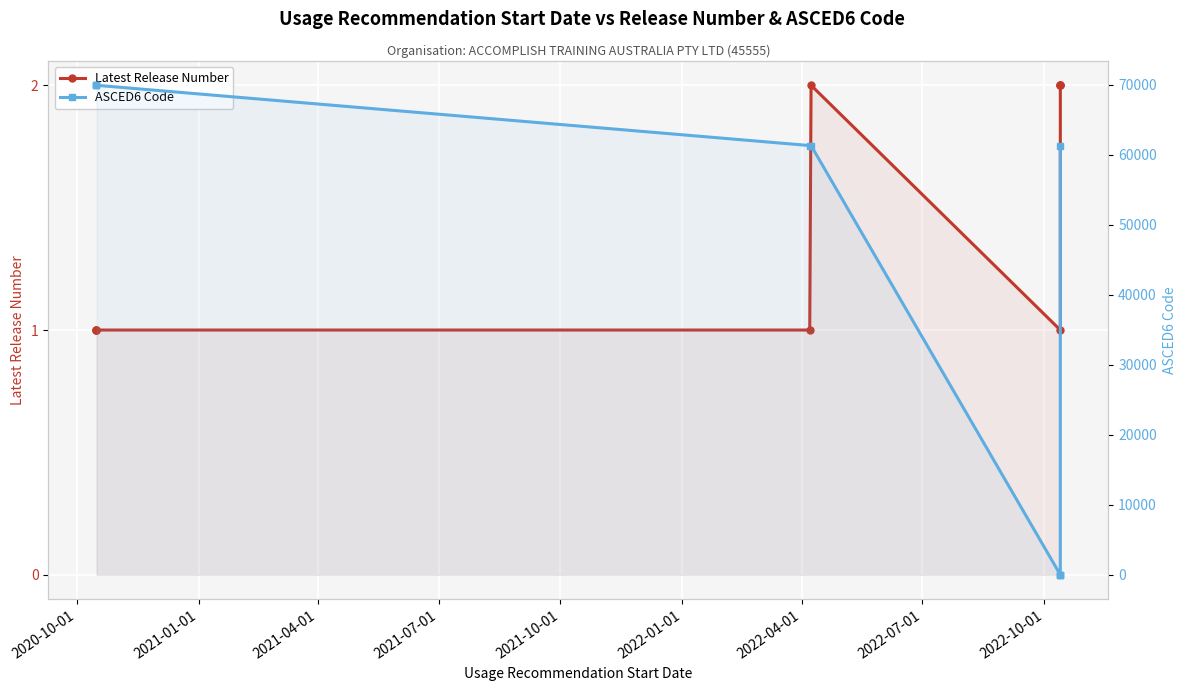

Is the value of ASCED6 Code at 2021-07-01 greater than the value of Latest Release Number at 2021-01-01?

Yes